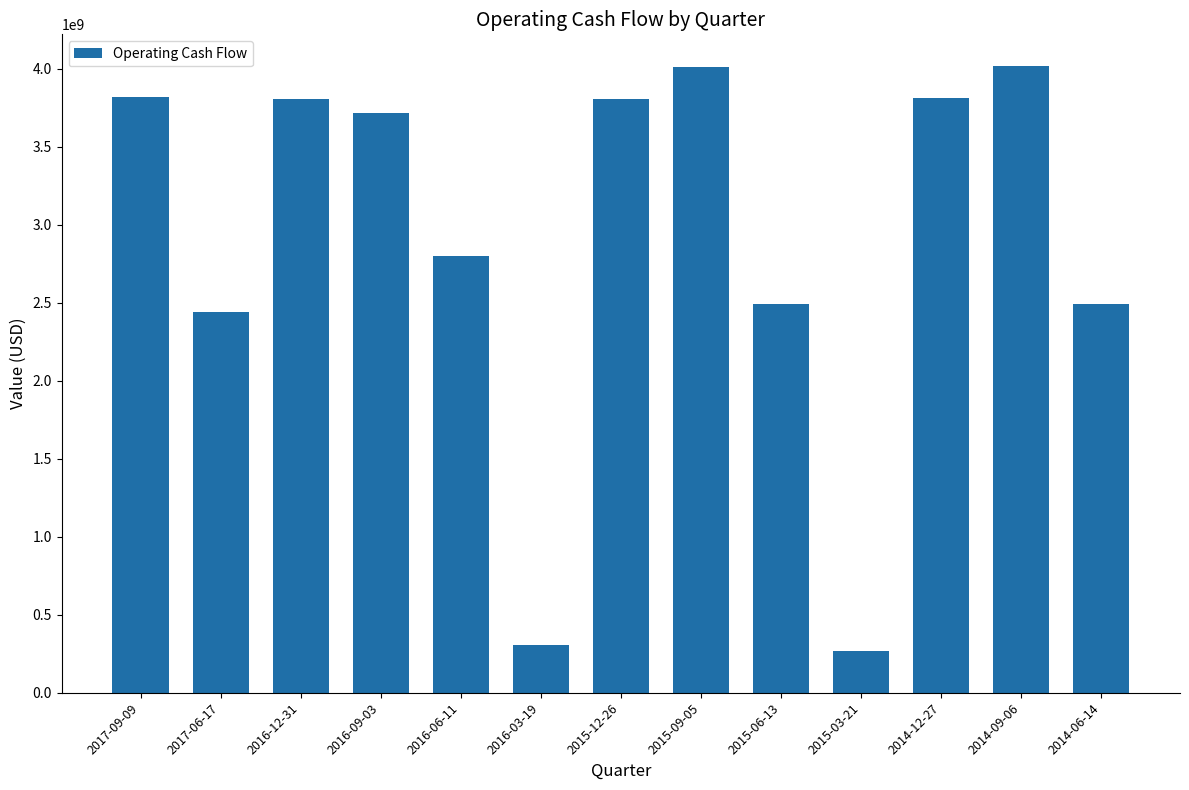

What is the value of the 12th bar from the left?

4021000000